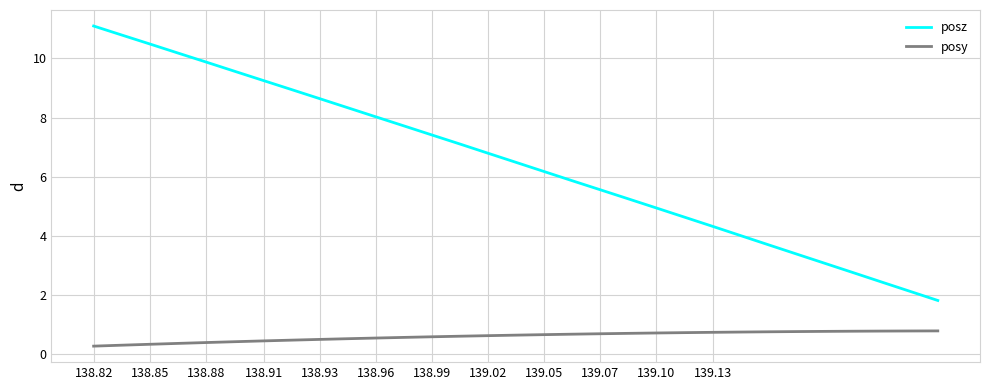

Is this an area chart (filled region under the line)?

No